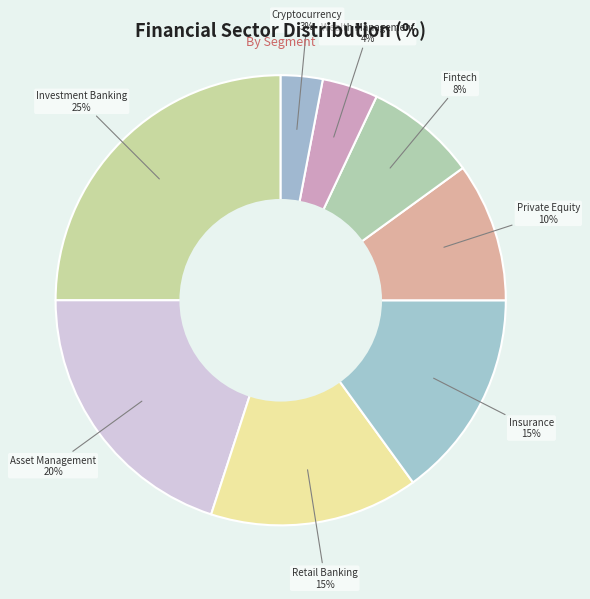

What percentage is the Cryptocurrency slice, to the nearest percent?

3%